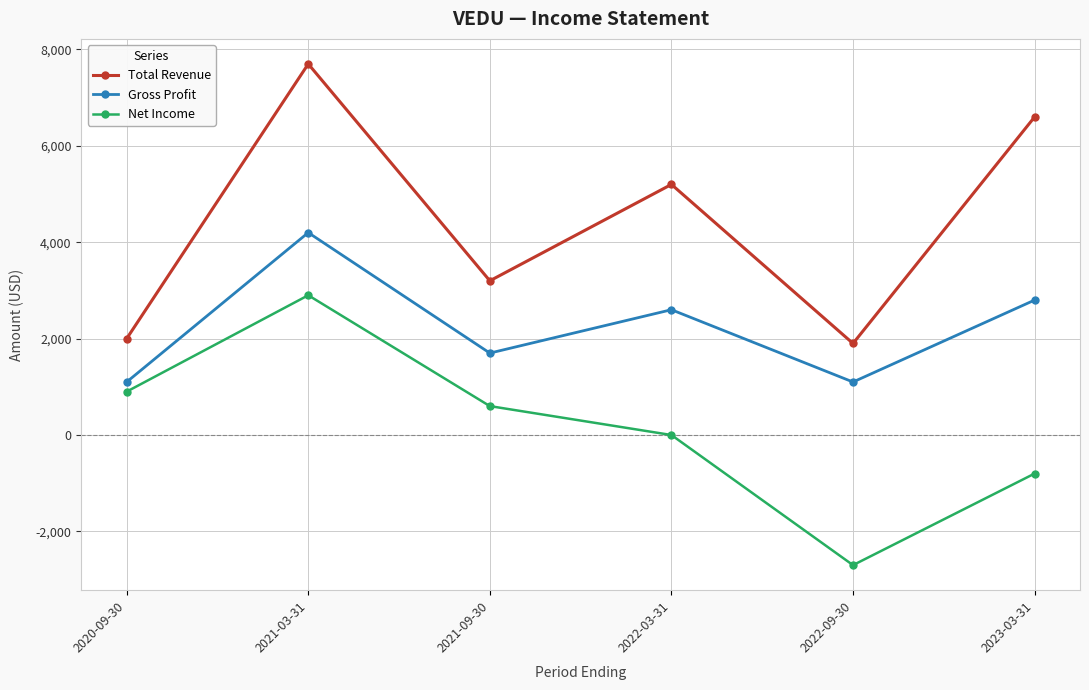

True or false: Gross Profit has a value of 1056 at 2021-03-31.

False